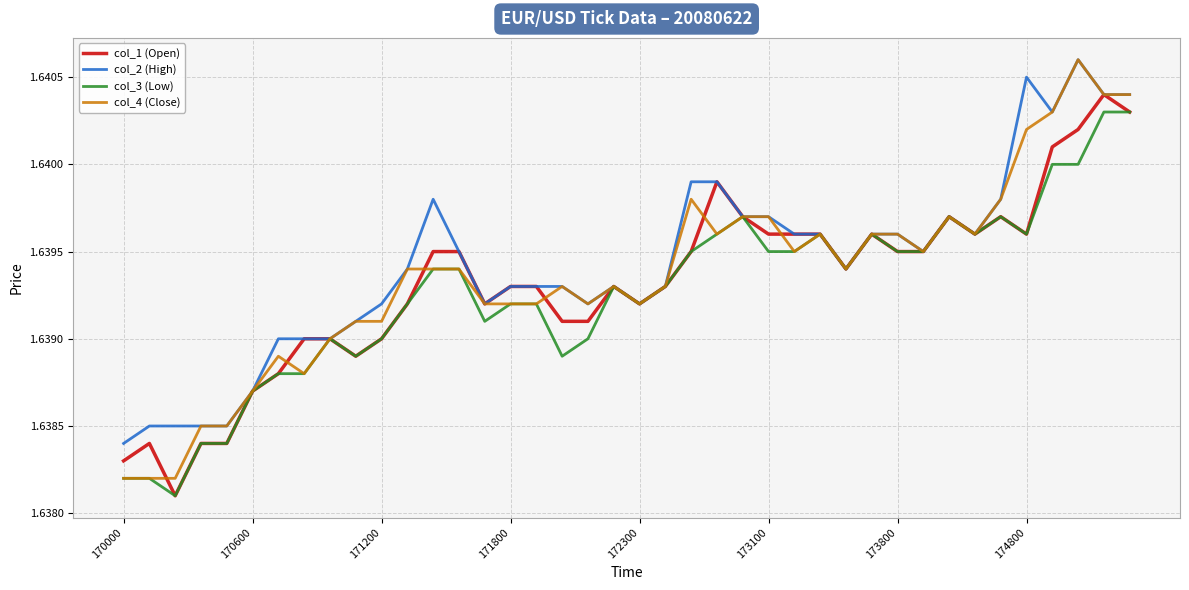

What are all the series names shown in the legend?

col_1 (Open), col_2 (High), col_3 (Low), col_4 (Close)